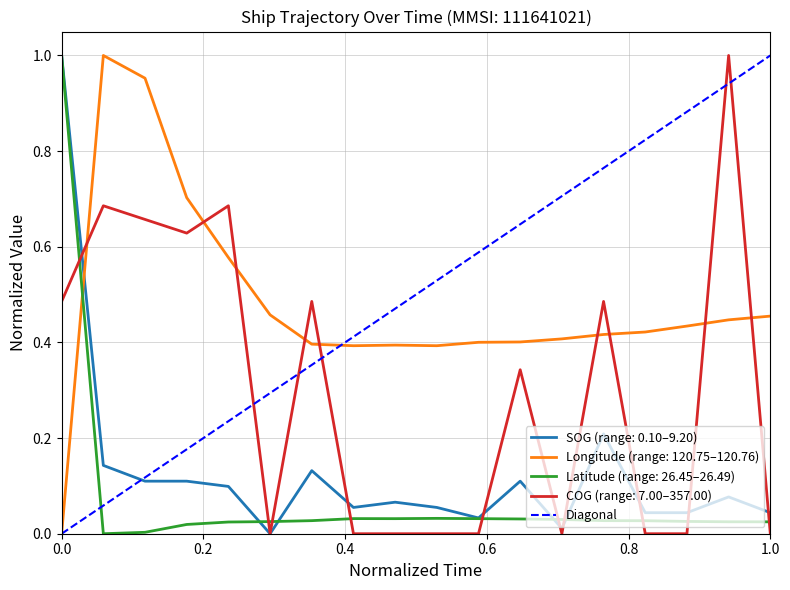

Does the chart display data point markers on the line(s)?

No